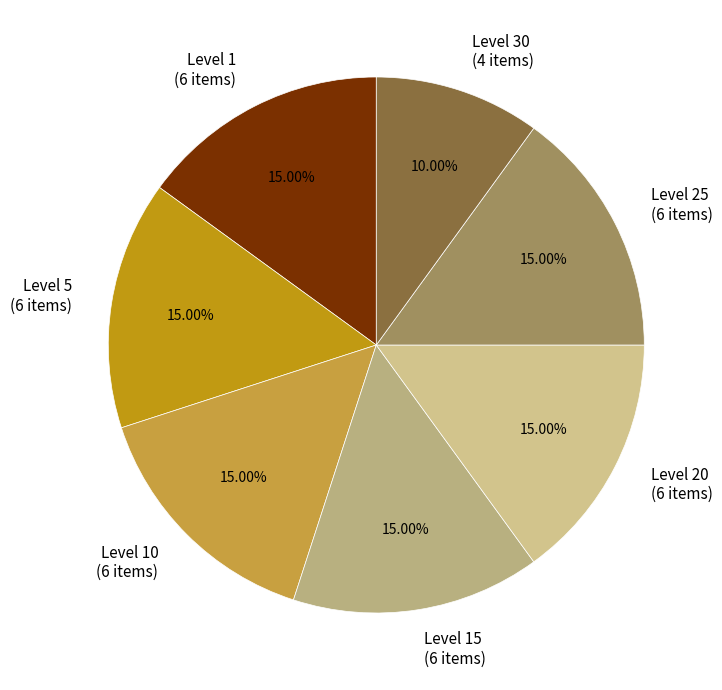

To the nearest percent, what is the average slice percentage?

14%